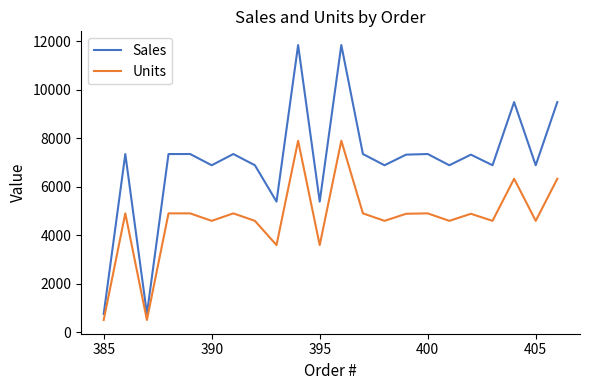

What is the difference between the maximum and minimum values in the Sales series?

11091.0